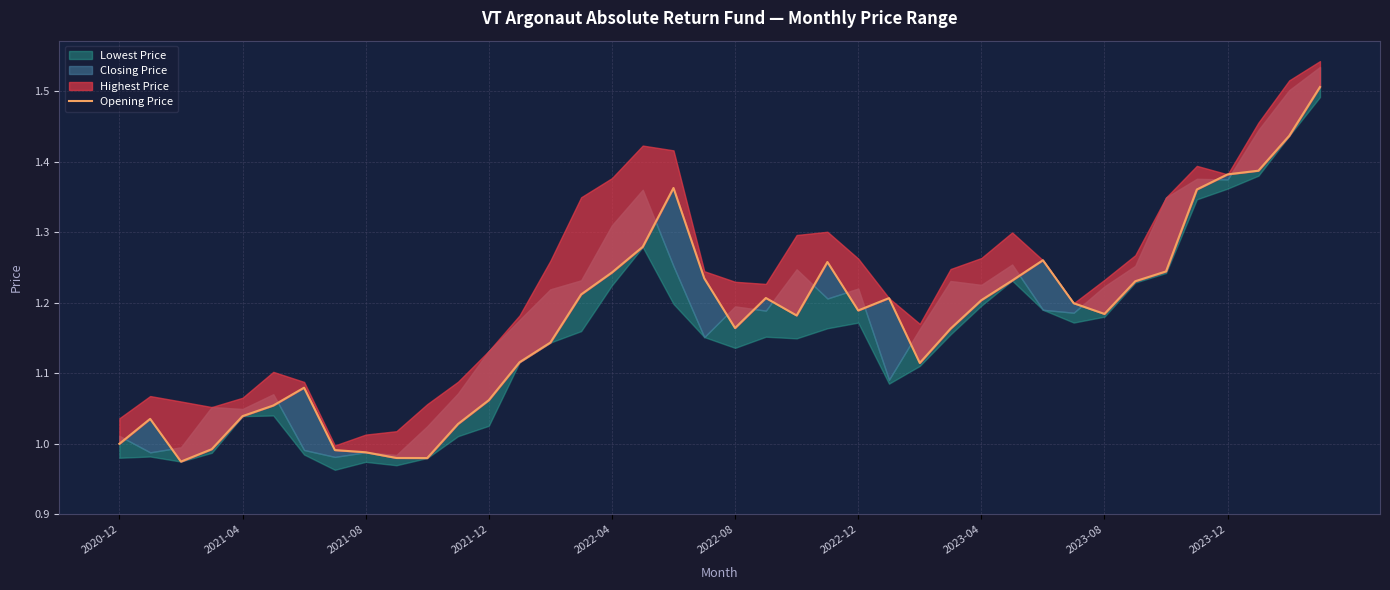

Reading left to right, transcribe all the data shown in this chart.

1.0	1.0	1.0	1.0	1.0	1.1	1.1	1.0	1.0	1.0	1.0	1.0	1.1	1.1	1.1	1.2	1.2	1.3	1.4	1.2	1.2	1.2	1.2	1.3	1.2	1.2	1.1	1.2	1.2	1.2	1.3	1.2	1.2	1.2	1.2	1.4	1.4	1.4	1.4	1.5